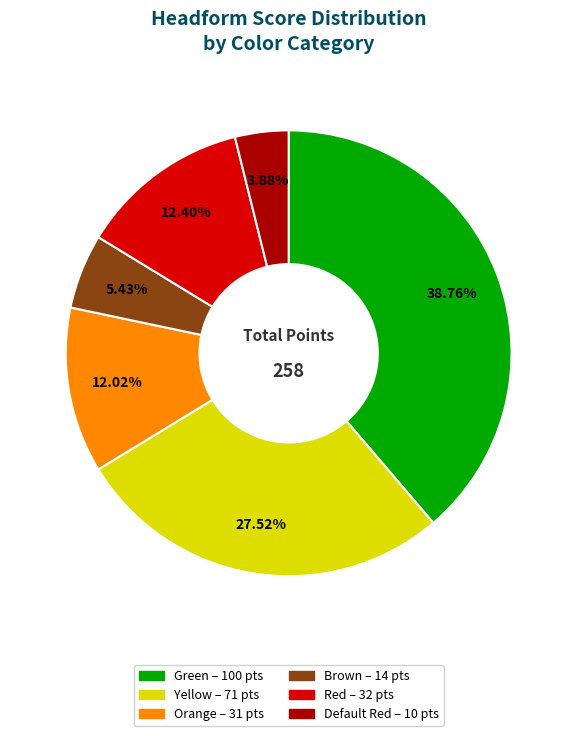

How many segments does this pie chart have?

6